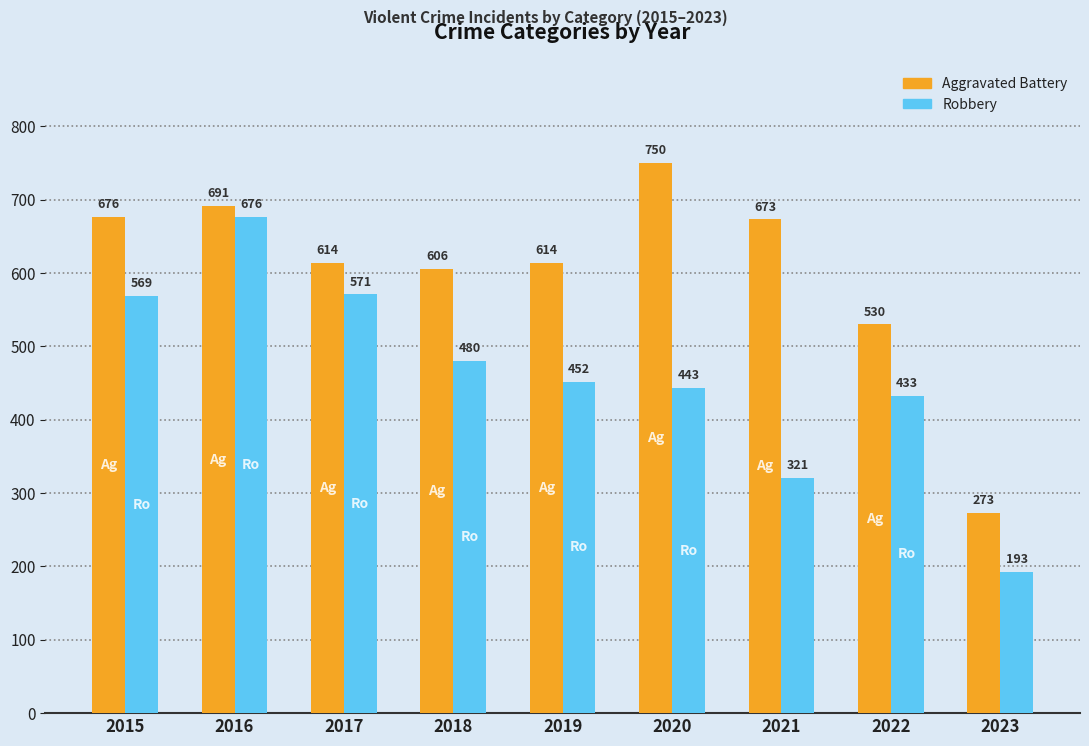

At which label does Aggravated Battery first exceed 614?

2015